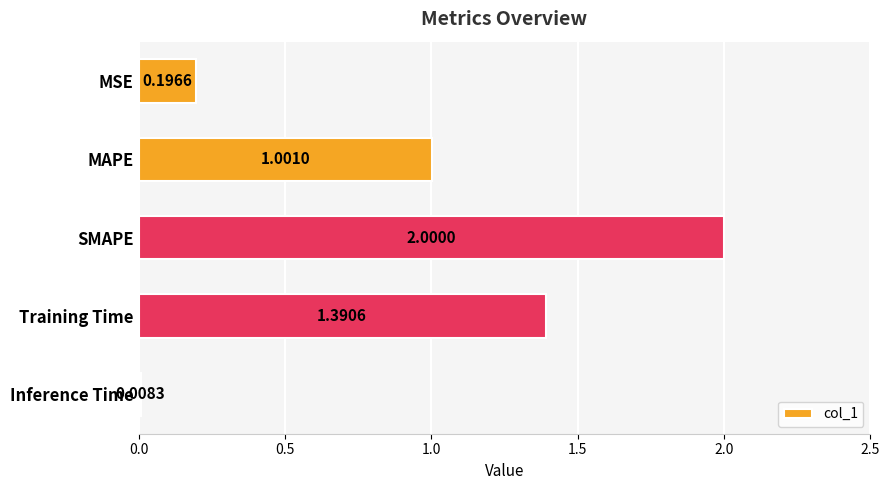

What is the change in value from SMAPE to Training Time?

-0.6